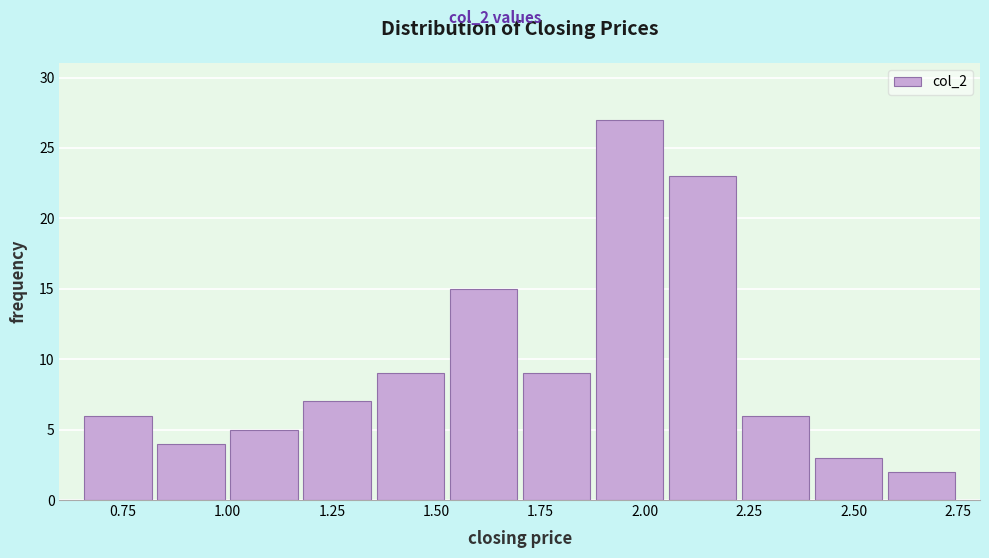

Around what value on the x-axis is the tallest bar? Give the approximate position of its centre, as read against the axis.

1.95